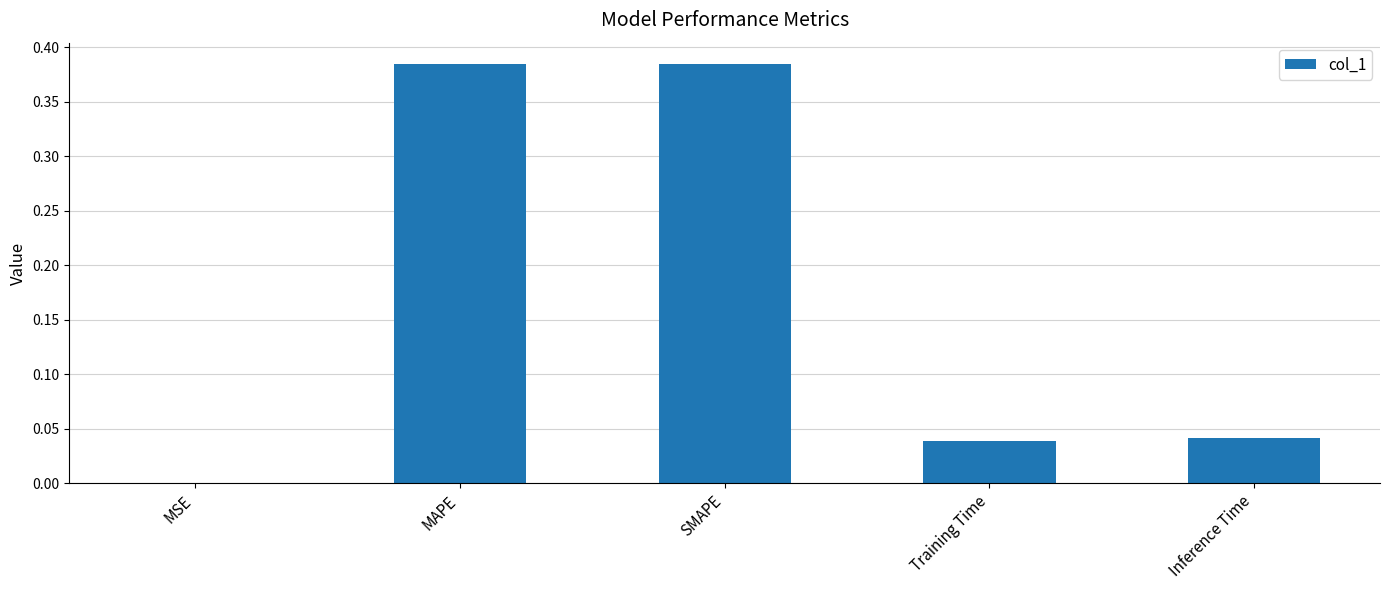

How many series are shown in this chart?

1